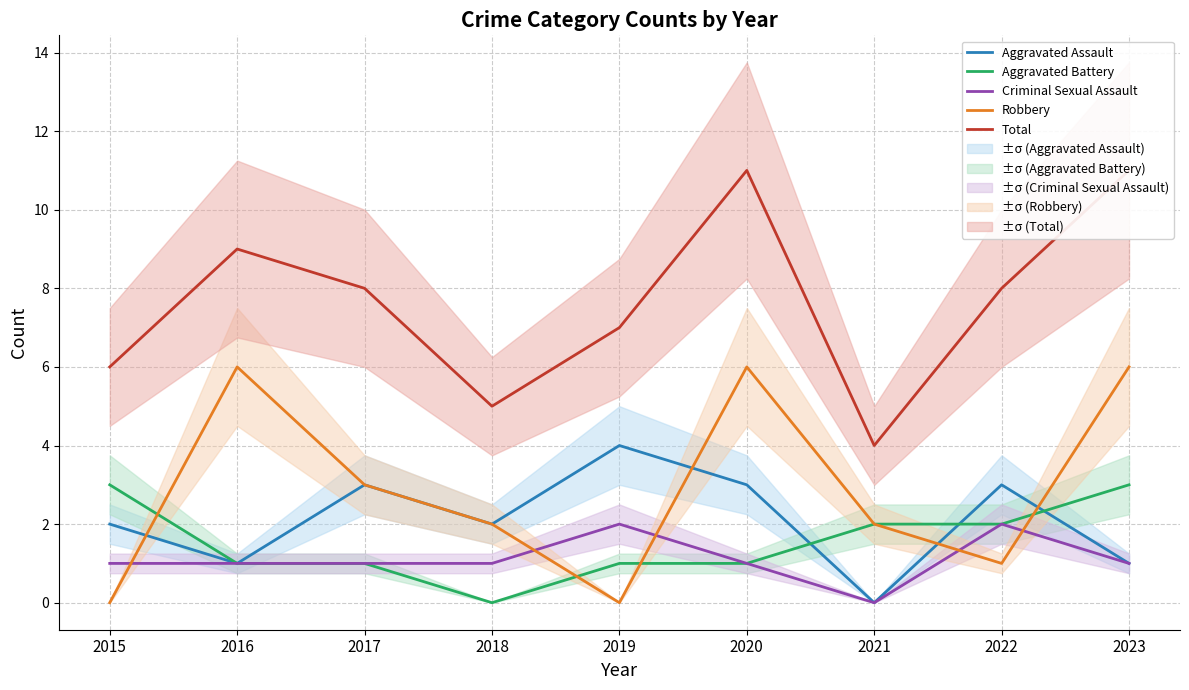

At which category does Aggravated Battery reach its first local valley?

2018